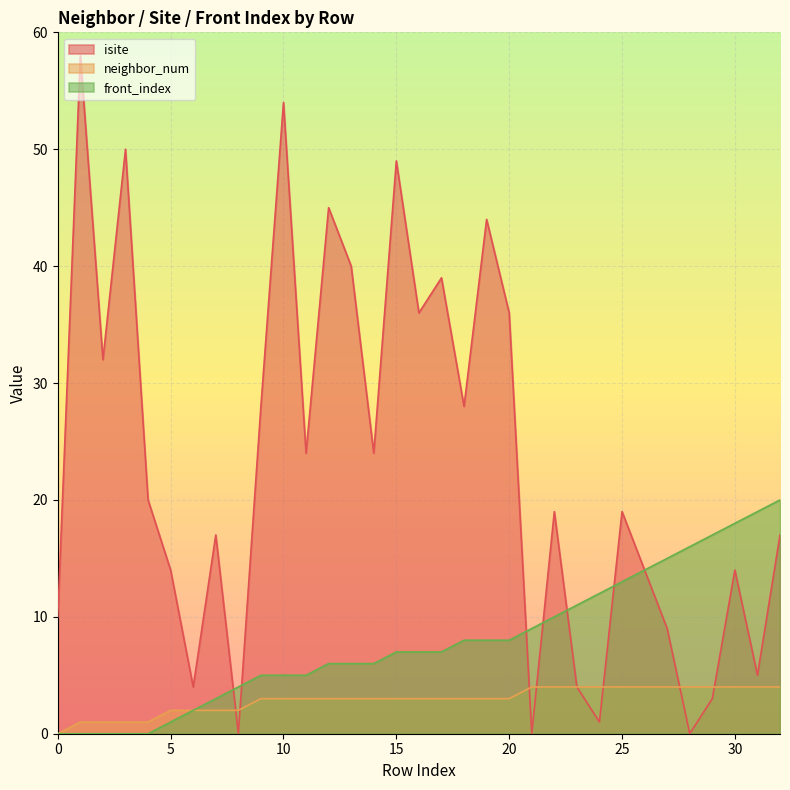

Which has a higher value, 7 or 31?

7